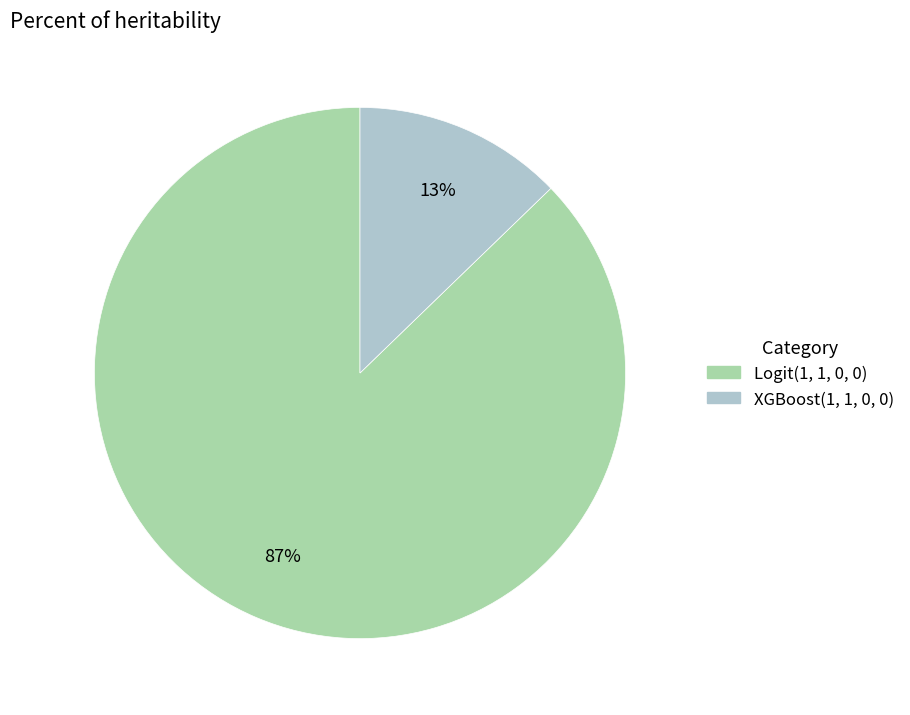

How many segments does this pie chart have?

2